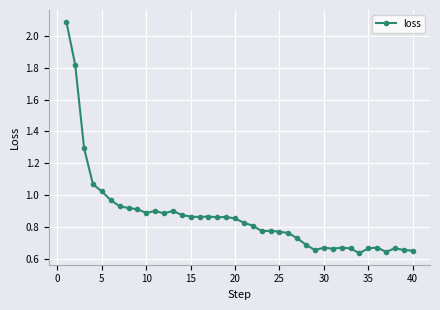

What is the greatest value displayed?

2.1